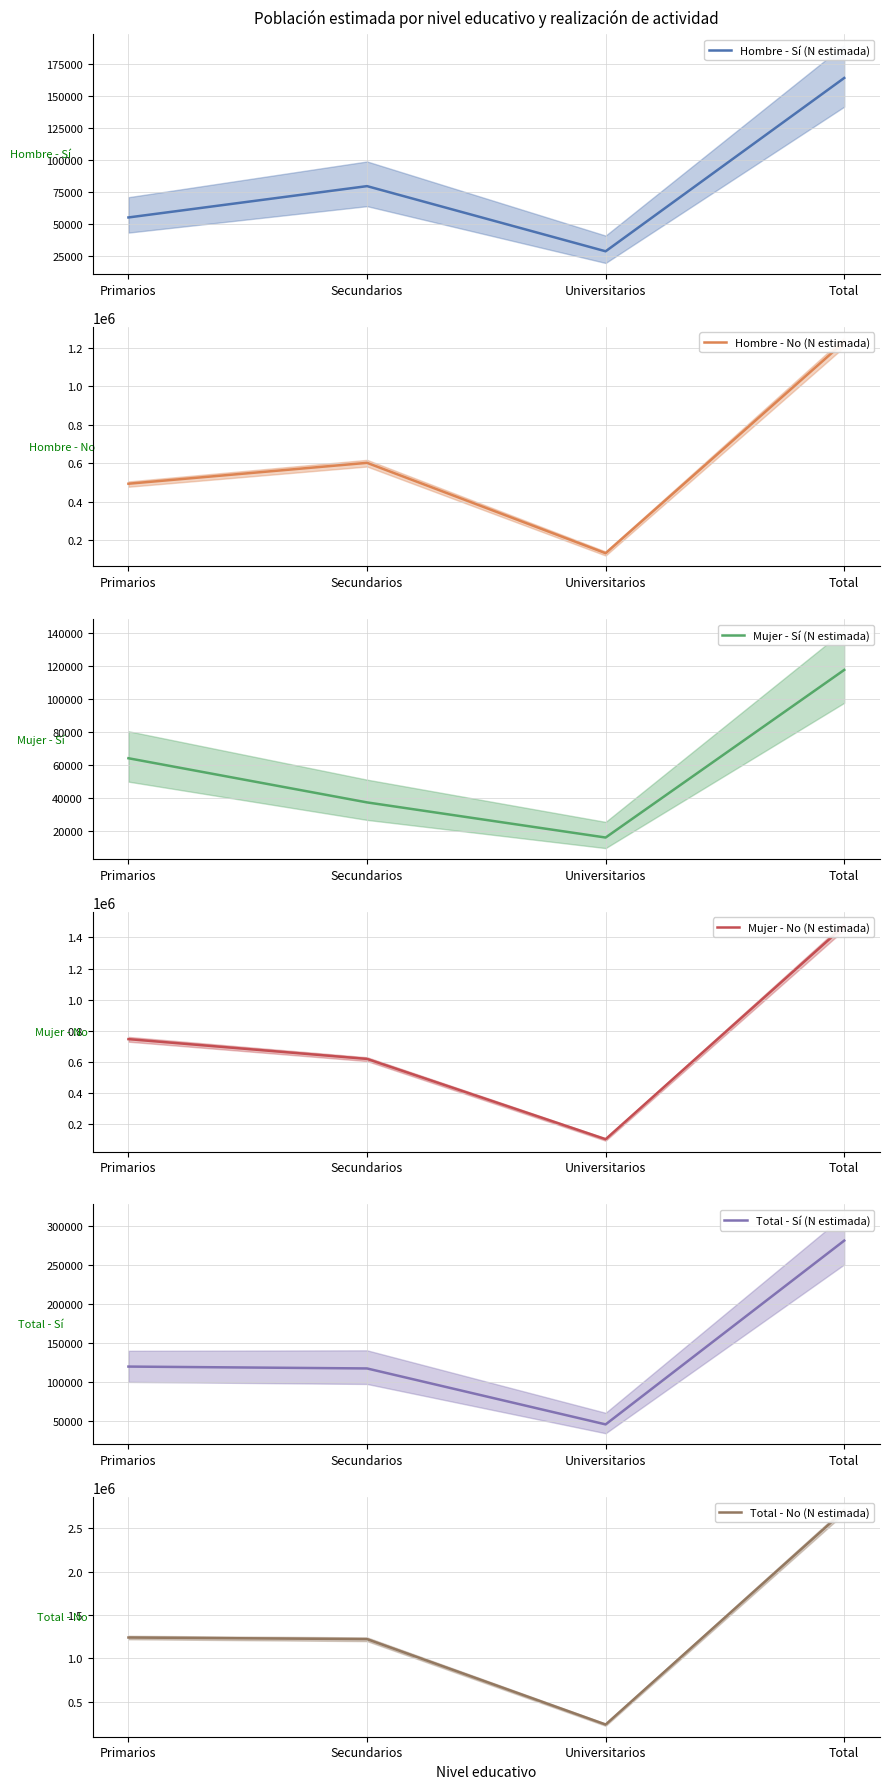

What are all the series names shown in the legend?

Hombre - Sí (N estimada), Hombre - No (N estimada), Mujer - Sí (N estimada), Mujer - No (N estimada), Total - Sí (N estimada), Total - No (N estimada)